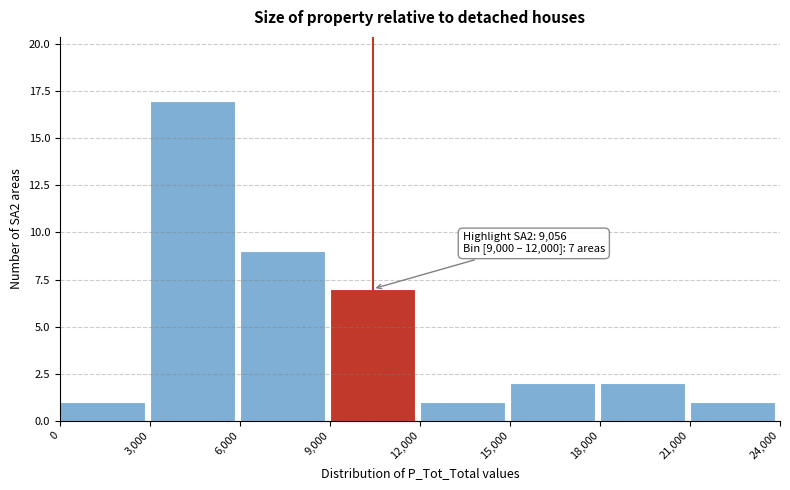

Which range on the x-axis has the tallest bar?

3,000 to 6,000